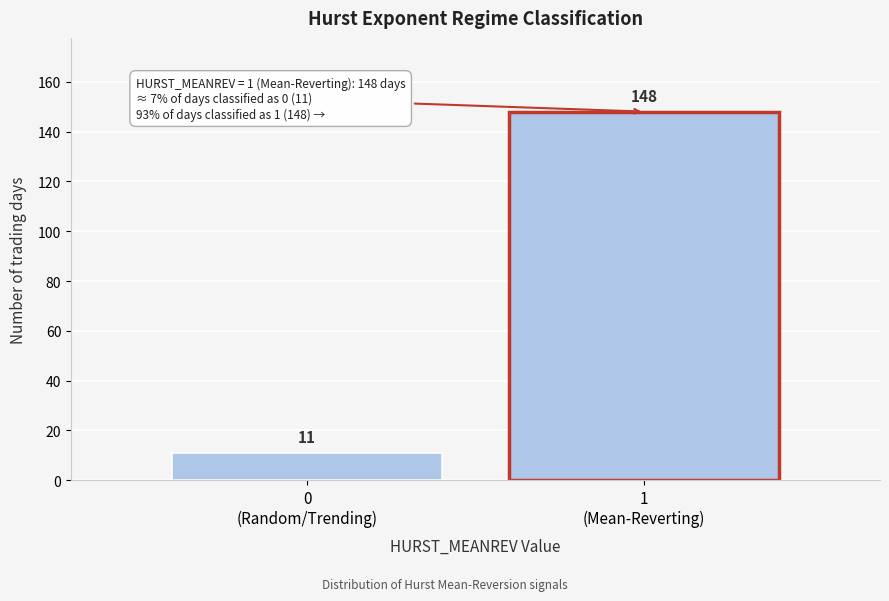

Reading left to right, list all the values displayed in this chart.

11	148